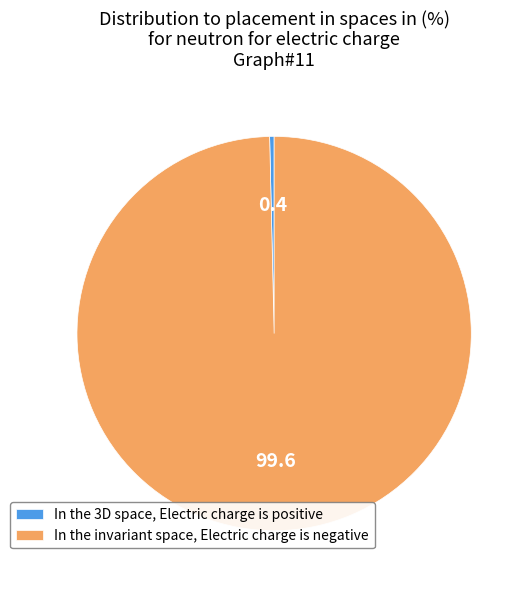

Rank the categories by value from lowest to highest.

In the 3D space, Electric charge is positive, In the invariant space, Electric charge is negative